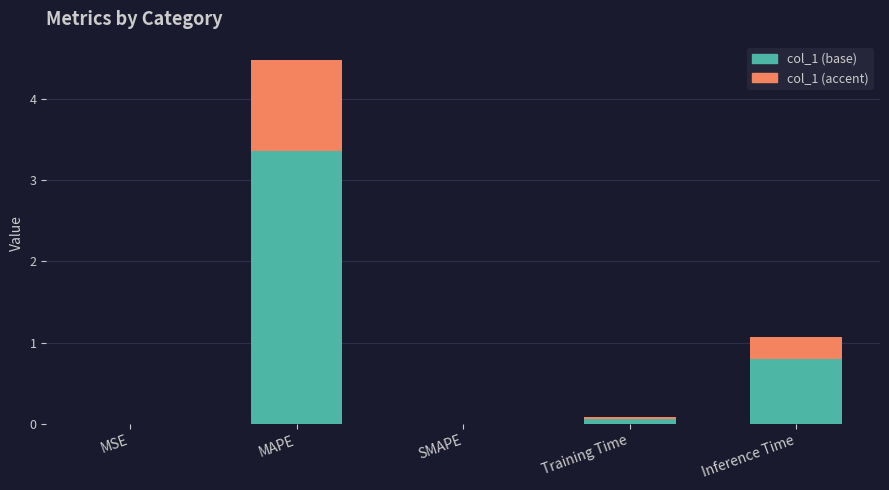

At which category is the sum across all series the highest?

MAPE